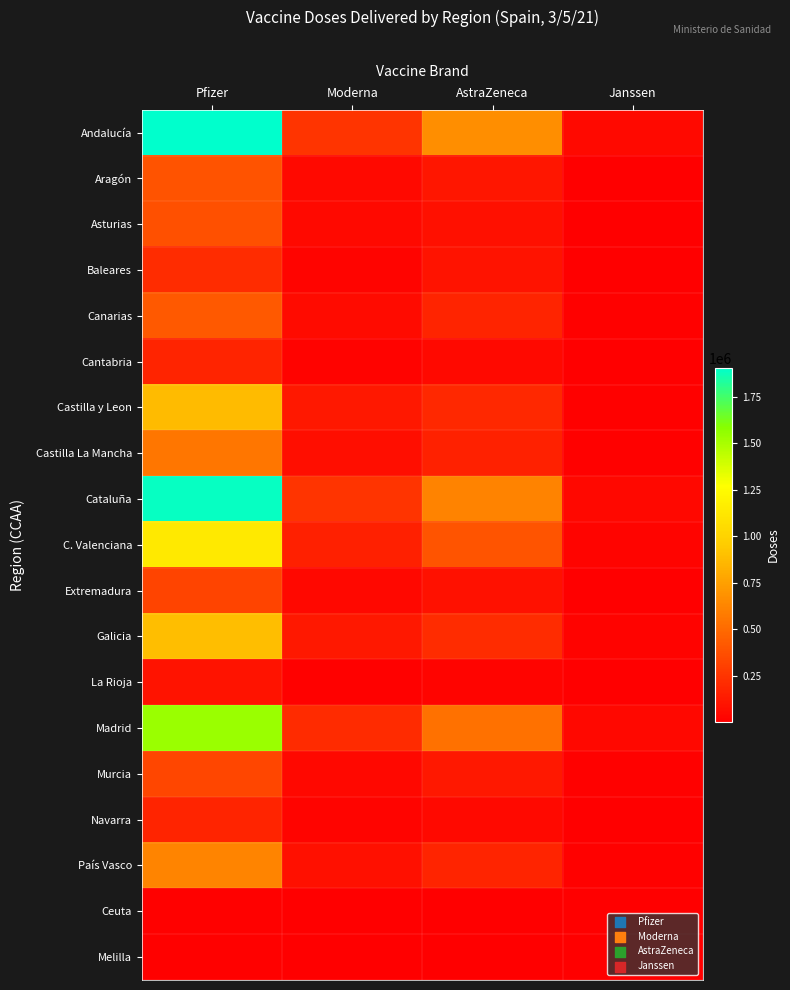

Reading left to right, transcribe all the data shown in this chart.

Andalucía: Pfizer=1907190	Moderna=248500	AstraZeneca=669700	Janssen=48650
Aragón: Pfizer=393435	Moderna=51800	AstraZeneca=105200	Janssen=7600
Asturias: Pfizer=372965	Moderna=47600	AstraZeneca=80600	Janssen=5850
Baleares: Pfizer=214470	Moderna=27900	AstraZeneca=92500	Janssen=6700
Canarias: Pfizer=420000	Moderna=54700	AstraZeneca=172100	Janssen=12500
Cantabria: Pfizer=176235	Moderna=22500	AstraZeneca=46000	Janssen=3300
Castilla y Leon: Pfizer=877215	Moderna=113700	AstraZeneca=189500	Janssen=13800
Castilla La Mancha: Pfizer=552105	Moderna=71900	AstraZeneca=161800	Janssen=11700
Cataluña: Pfizer=1887830	Moderna=251300	AstraZeneca=615500	Janssen=44700
C. Valenciana: Pfizer=1136260	Moderna=151600	AstraZeneca=400000	Janssen=29000
Extremadura: Pfizer=322415	Moderna=40800	AstraZeneca=84000	Janssen=6100
Galicia: Pfizer=886975	Moderna=113300	AstraZeneca=213900	Janssen=15550
La Rioja: Pfizer=92495	Moderna=11600	AstraZeneca=25100	Janssen=1900
Madrid: Pfizer=1539645	Moderna=204000	AstraZeneca=536700	Janssen=38900
Murcia: Pfizer=335345	Moderna=42500	AstraZeneca=119500	Janssen=8650
Navarra: Pfizer=173895	Moderna=22800	AstraZeneca=52300	Janssen=3850
País Vasco: Pfizer=623430	Moderna=81200	AstraZeneca=175700	Janssen=12750
Ceuta: Pfizer=12510	Moderna=1800	AstraZeneca=7000	Janssen=450
Melilla: Pfizer=12510	Moderna=1700	AstraZeneca=7000	Janssen=450